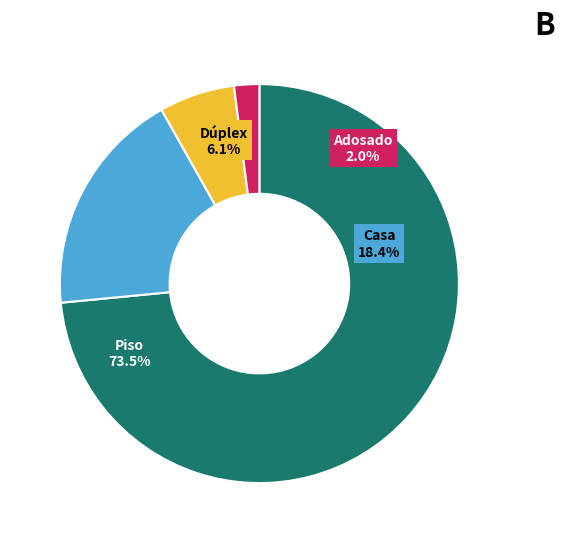

To the nearest percent, what is the average slice percentage?

25%